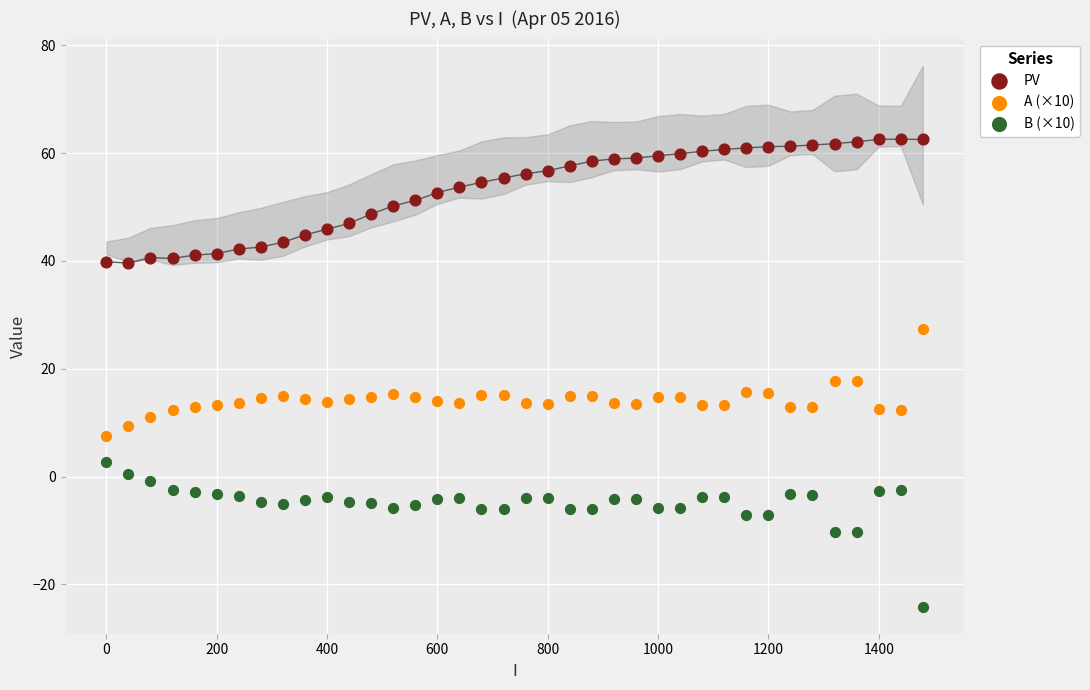

Which series has the widest spread of Y values?

B (×10)